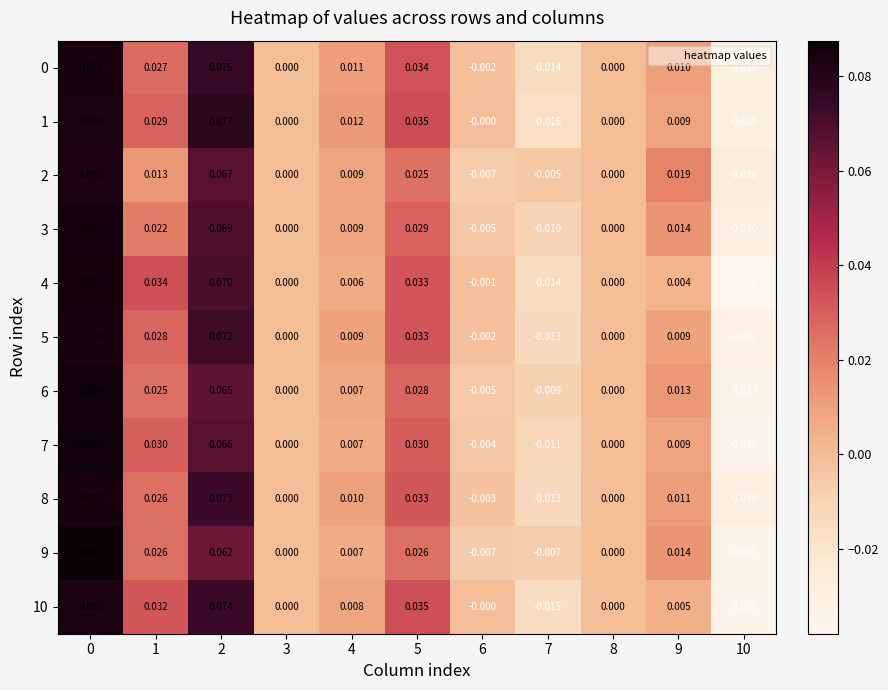

Is the value of 8 at 8 greater than the value of 5 at 9?

No